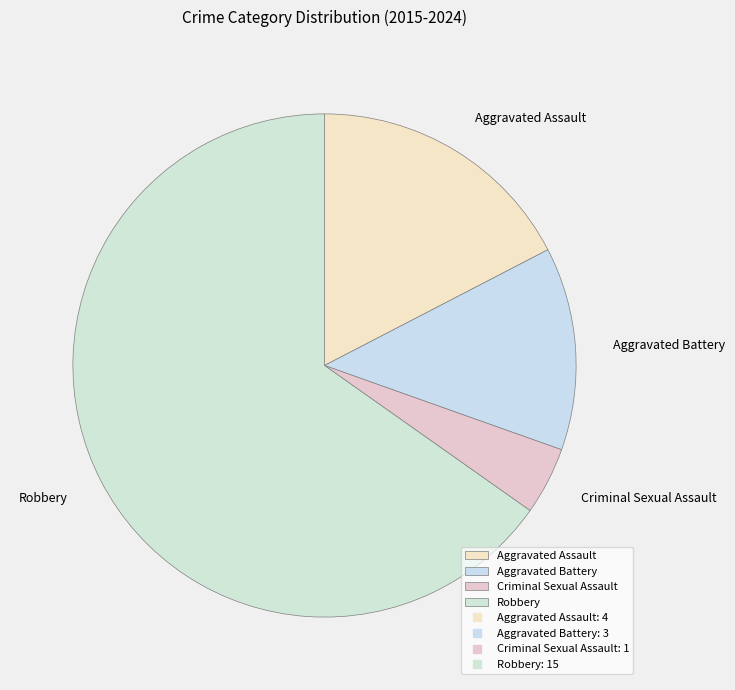

What is the ratio of the value at Robbery to the value at Aggravated Battery?

5.0